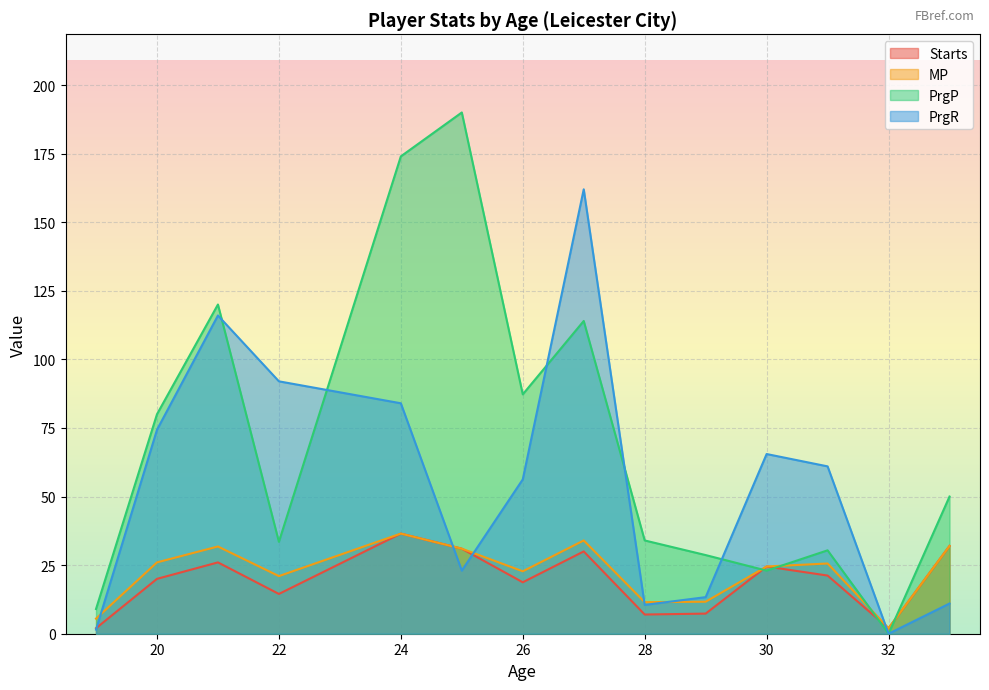

How many lines are shown in the chart?

4